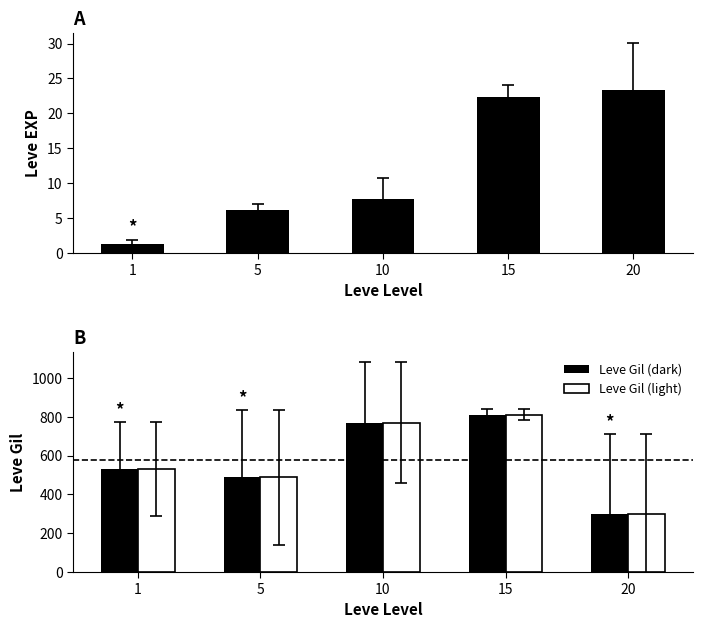

At which label does Leve EXP reach its peak?

20